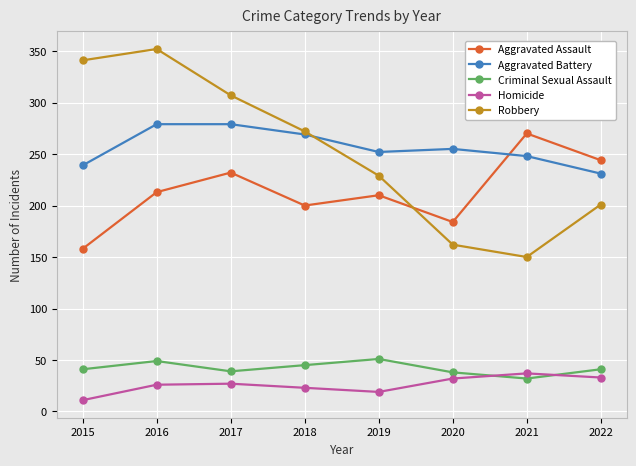

What is the value of the Aggravated Battery point at the 2nd from the left?

279